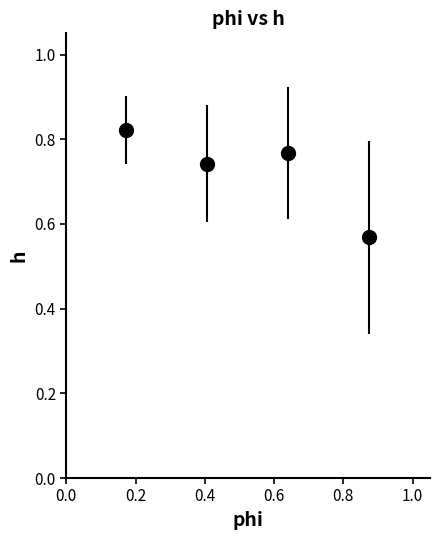

How many values are between 0 and 1?

4